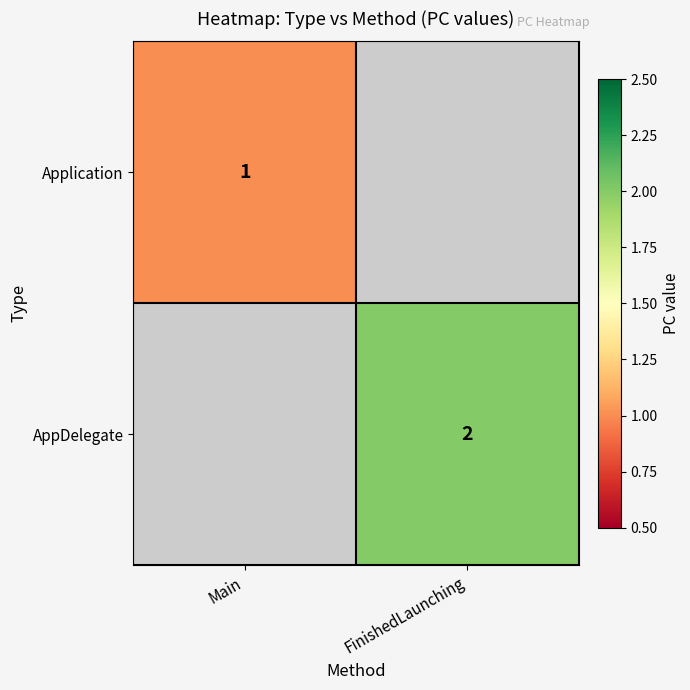

What is the smallest value displayed?

1.0